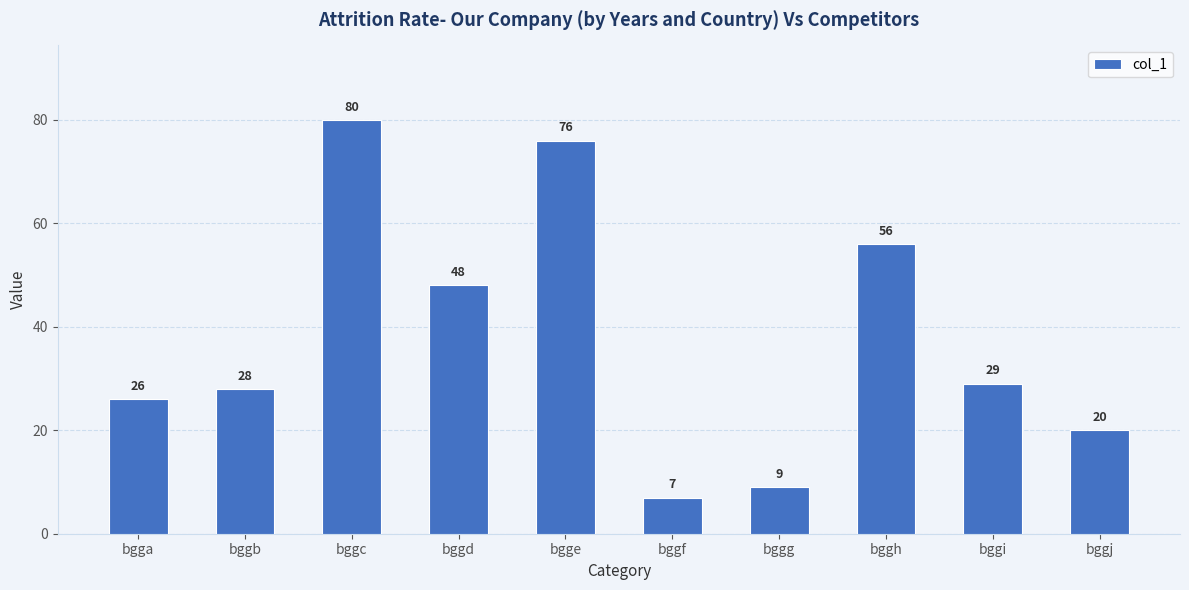

What is the change in value from bggb to bgge?

+48